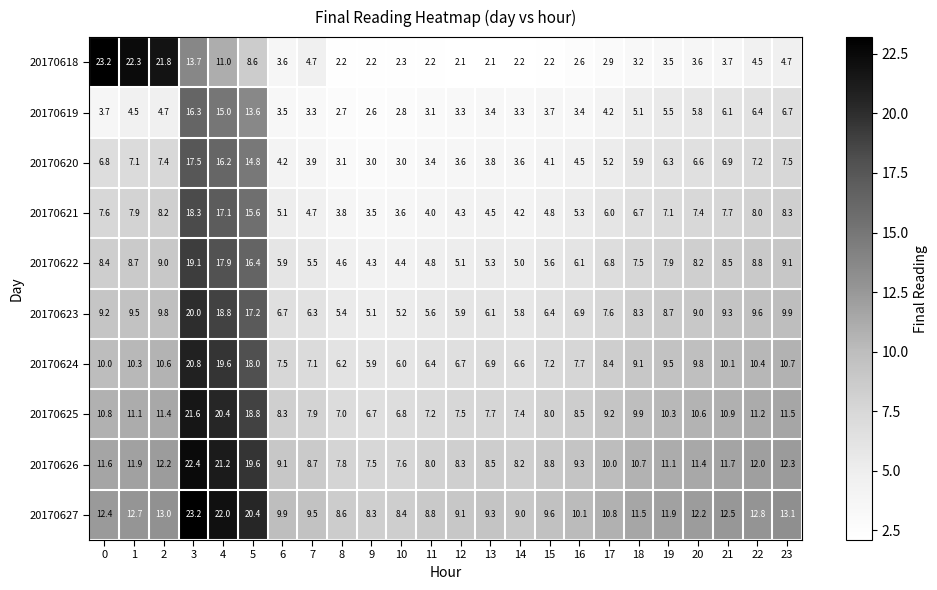

At 5, list the series in order from smallest to largest.

20170618, 20170619, 20170620, 20170621, 20170622, 20170623, 20170624, 20170625, 20170626, 20170627